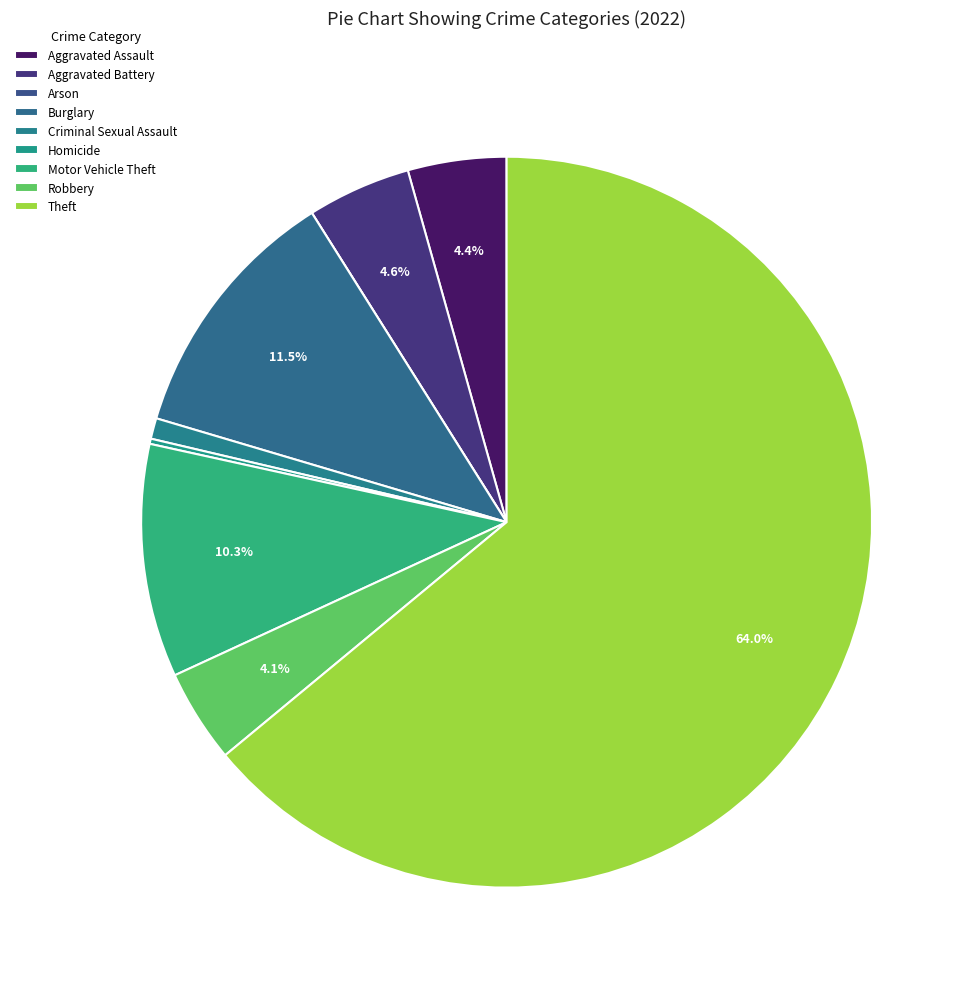

How many slices are in this pie chart?

9